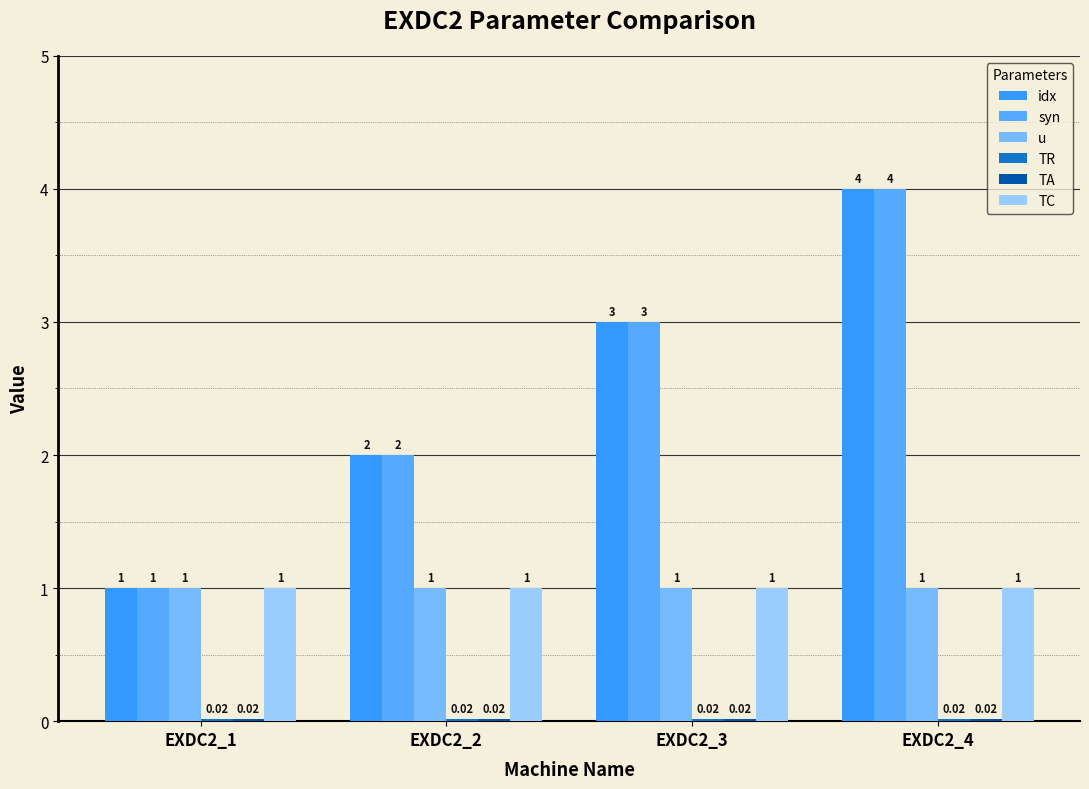

What is the value of the syn bar at the 2nd from the left?

2.0